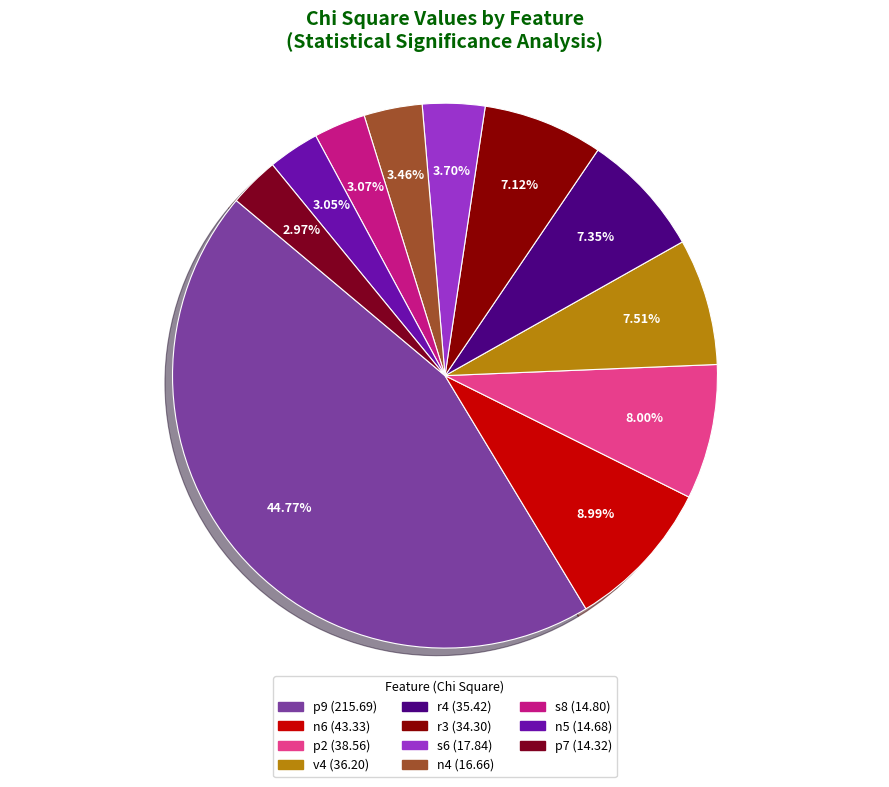

Is r3 the majority of the pie?

No